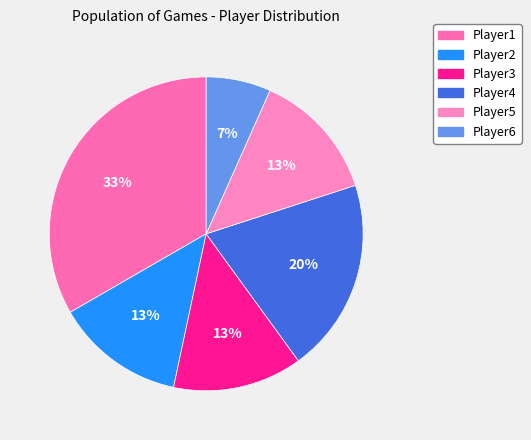

To the nearest percent, what is the average slice percentage?

17%